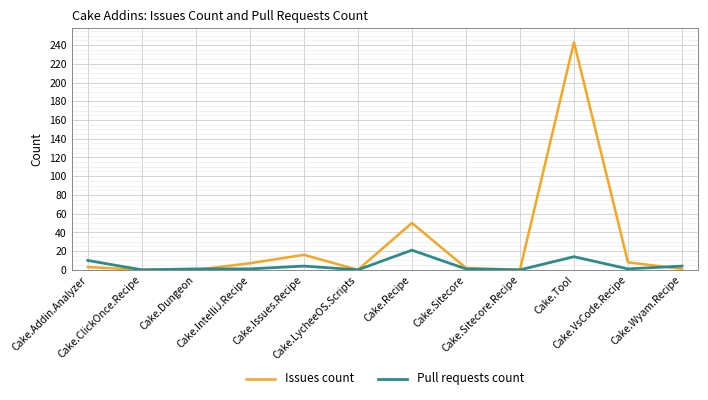

How many series are shown in this chart?

2